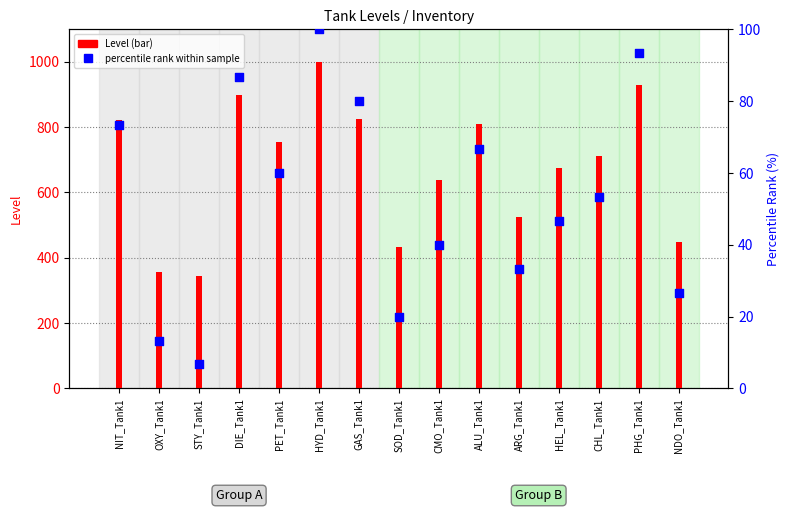

What are all the series names shown in the legend?

Level, percentile rank within sample